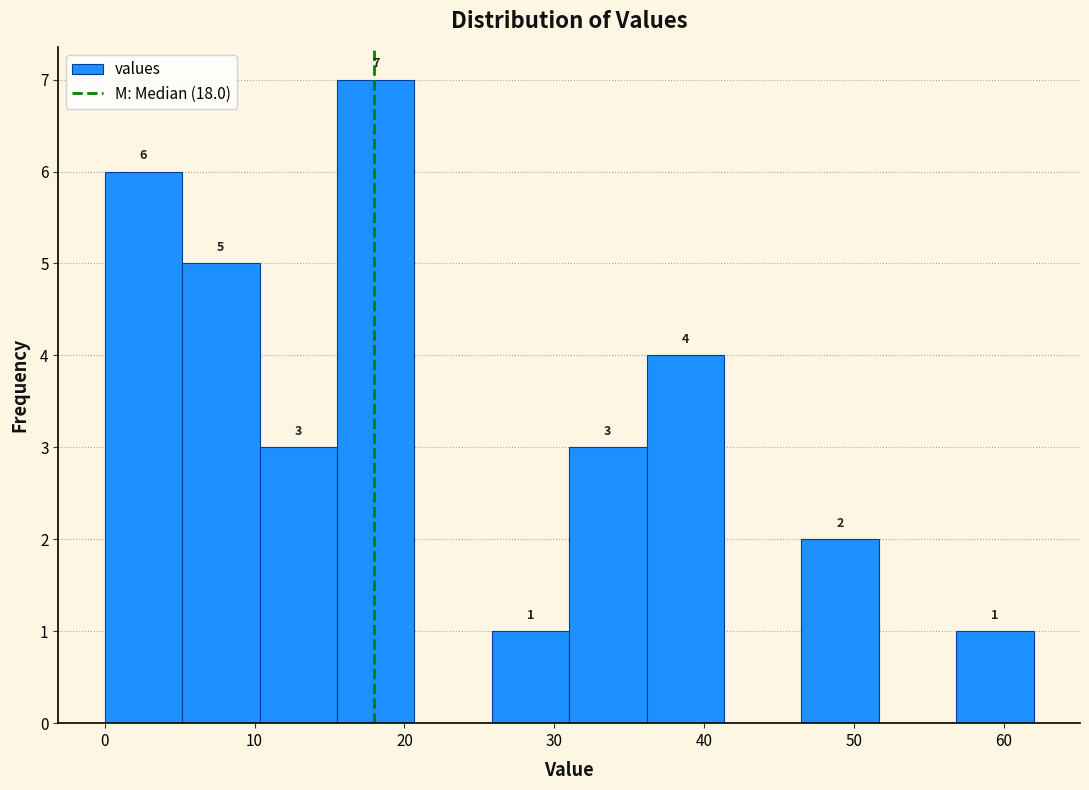

Which range on the x-axis has the tallest bar?

16 to 21